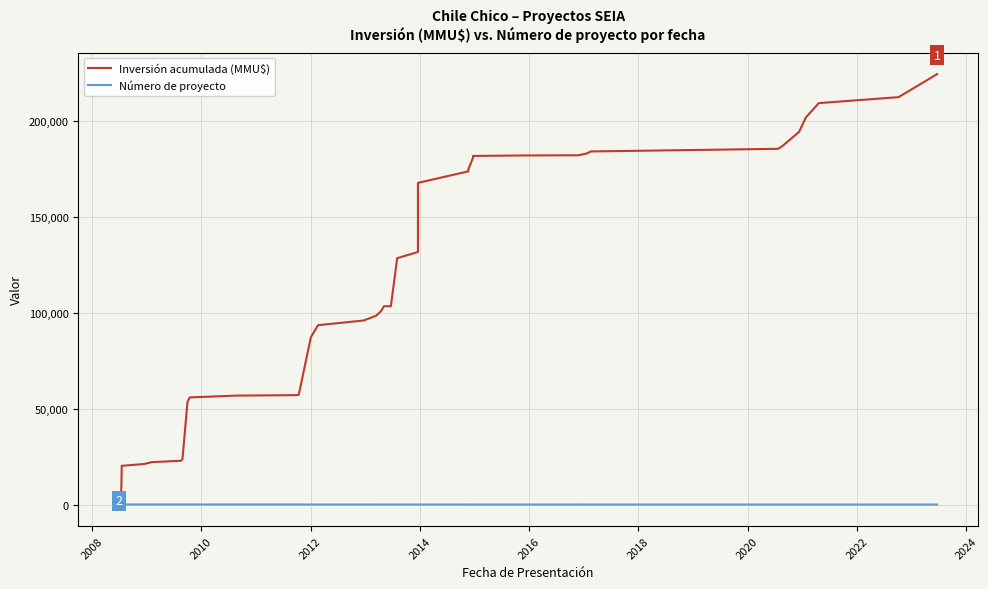

The value of Número de proyecto at 20 is 35. True or false?

False